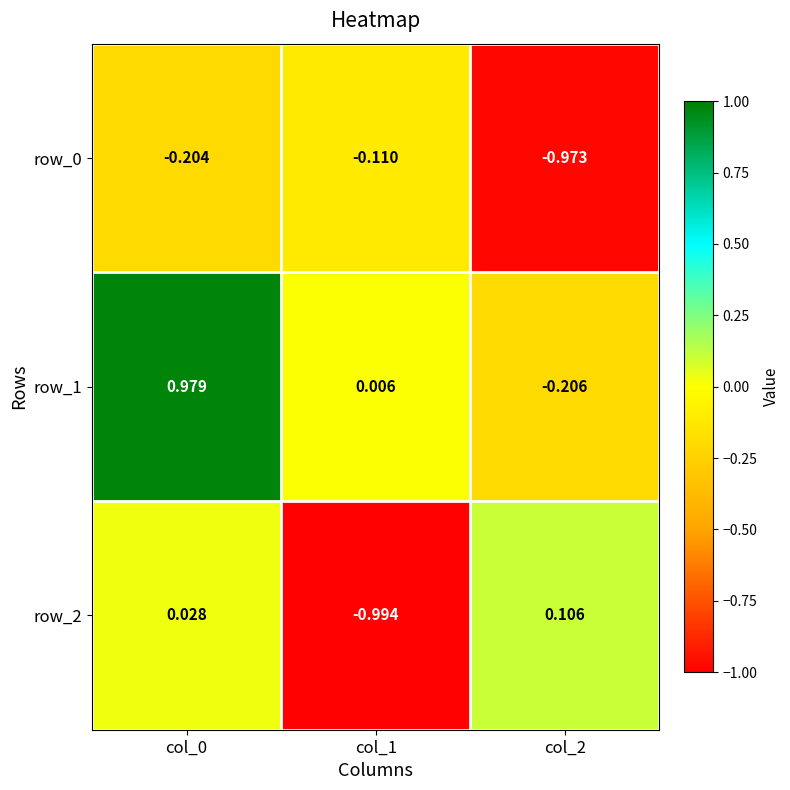

Is the value of row_1 at col_0 greater than the value of row_0 at col_1?

Yes